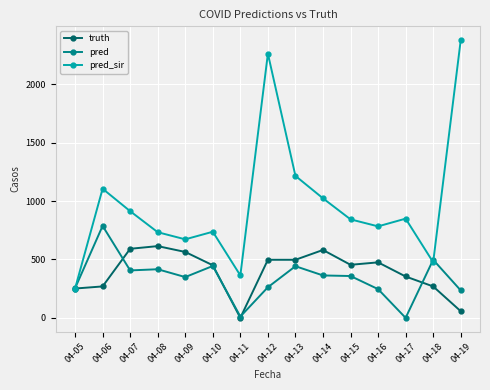

Rank the series by their maximum value, from lowest to highest.

truth, pred, pred_sir